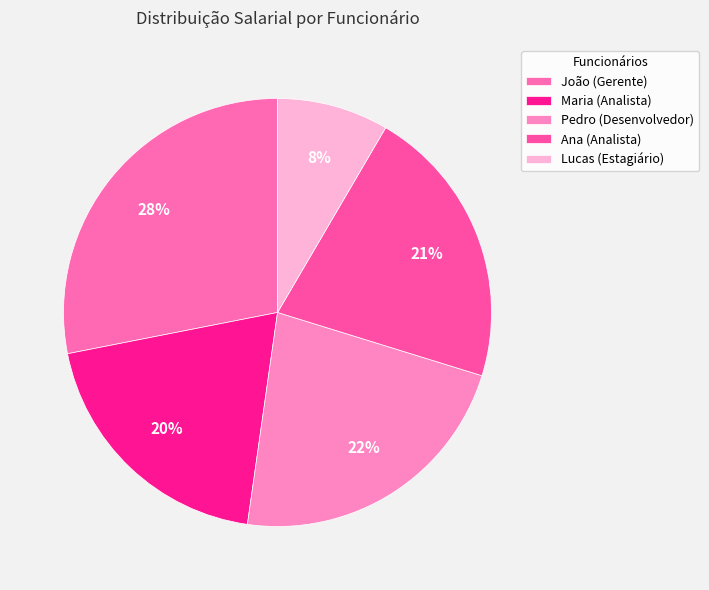

Is it true that Lucas (Estagiário) is 8% of the pie?

True